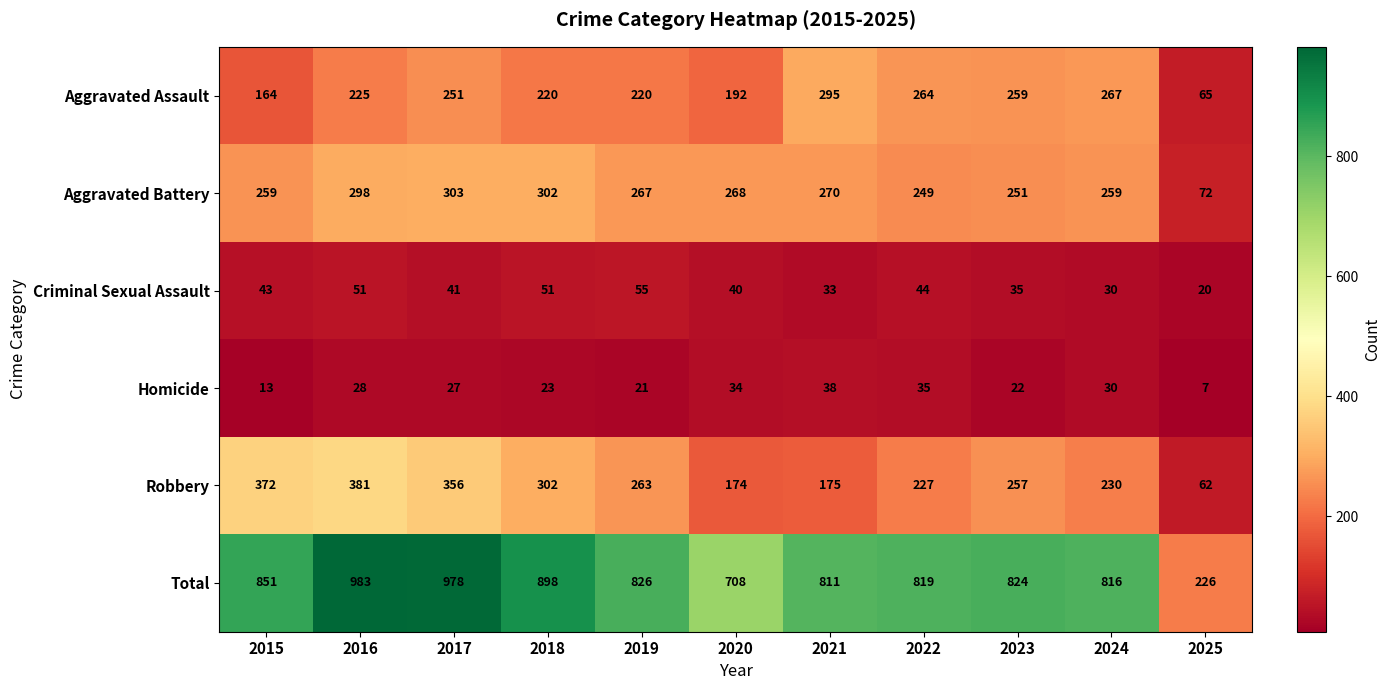

Where is Criminal Sexual Assault nearest to the value 37?

2023